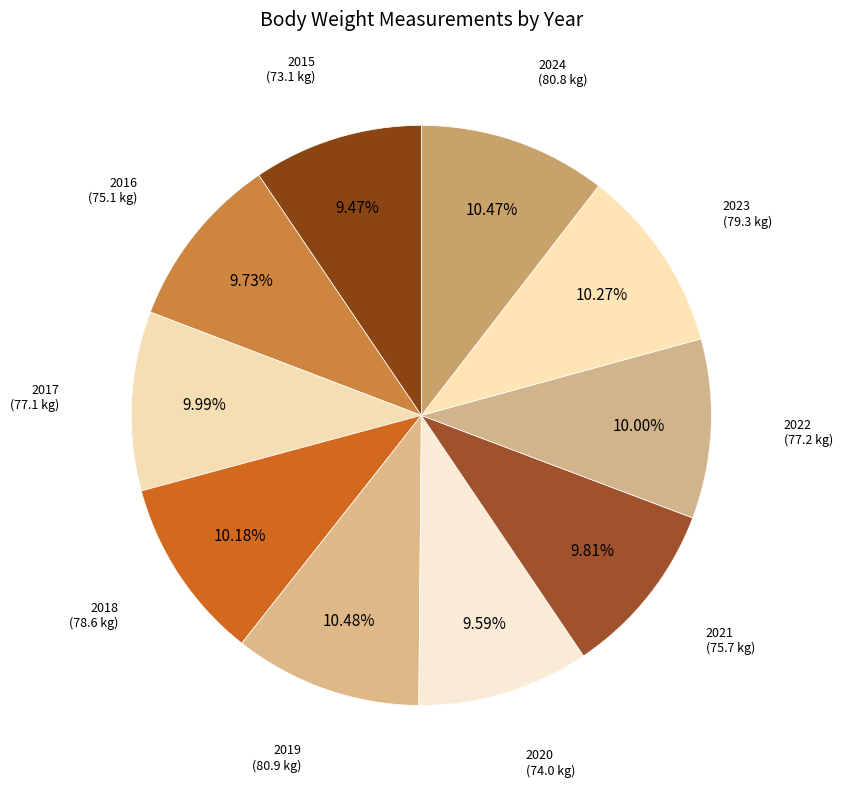

Is there any slice that represents more than half of the pie?

No